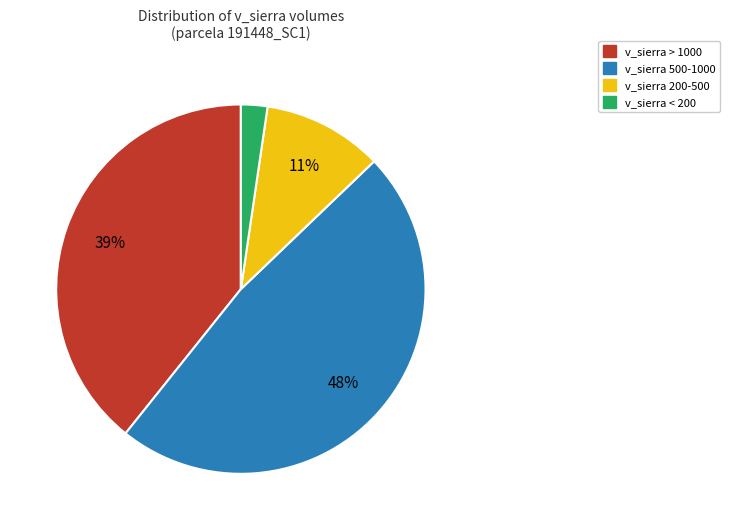

Is there a majority slice in this chart?

No